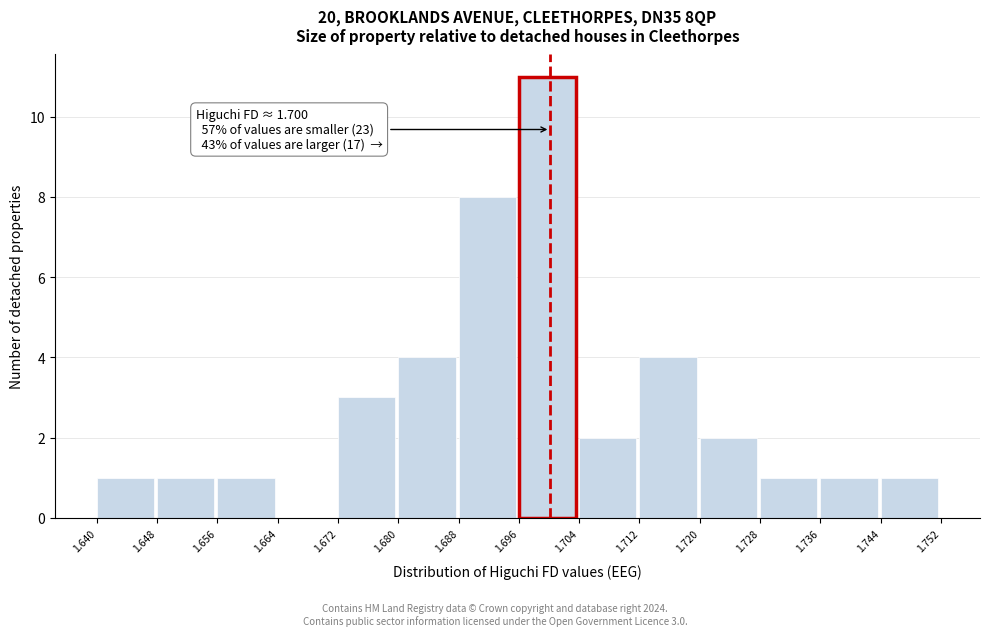

Which range on the x-axis has the tallest bar?

1.696 to 1.704